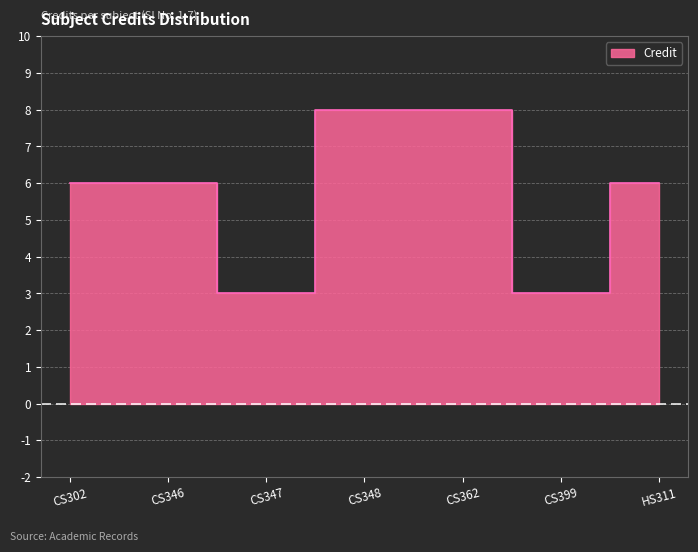

Between CS348 and CS347, which is larger?

CS348